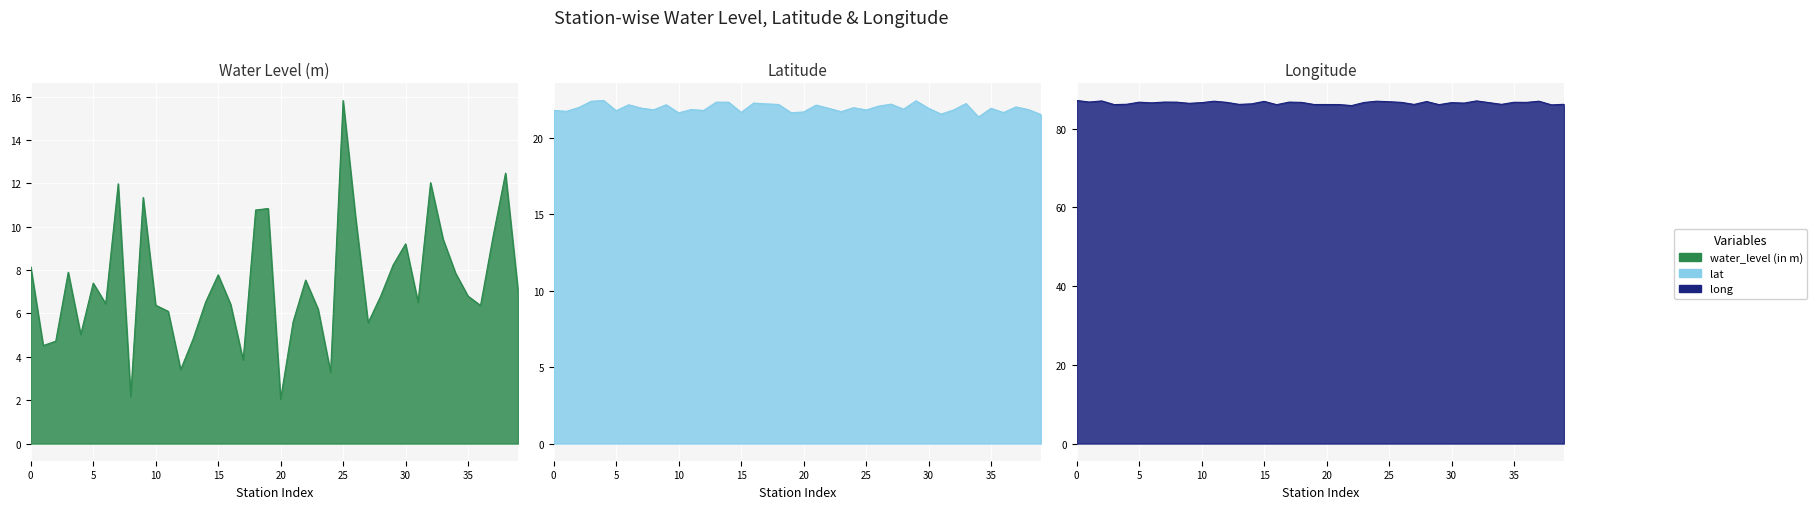

What is the difference between the maximum and minimum values in the long series?

1.3